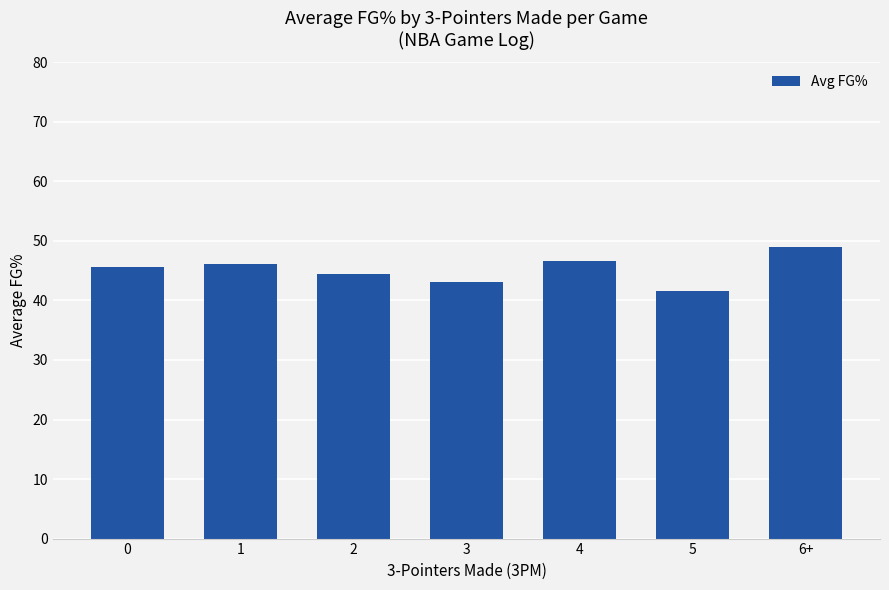

Approximately how many times larger is the value at 4 compared to 6+?

1.0